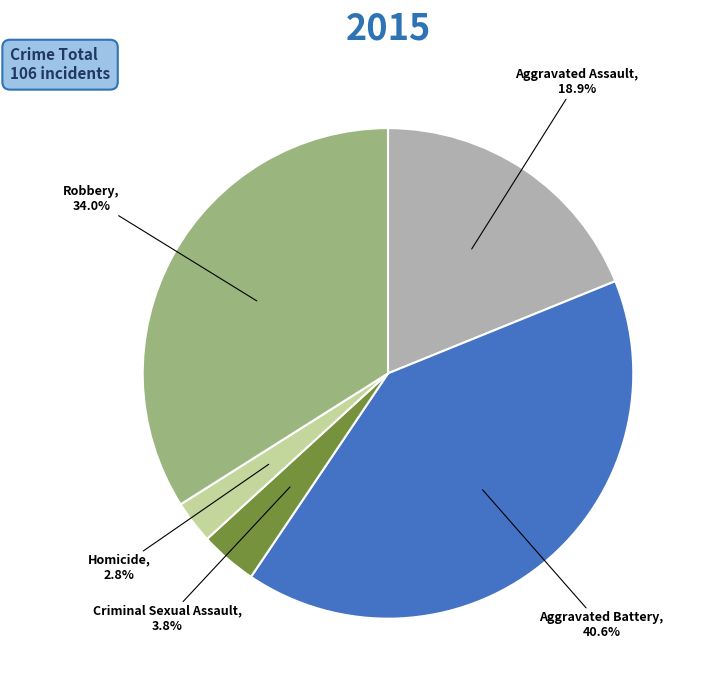

Is there any slice that represents more than half of the pie?

No